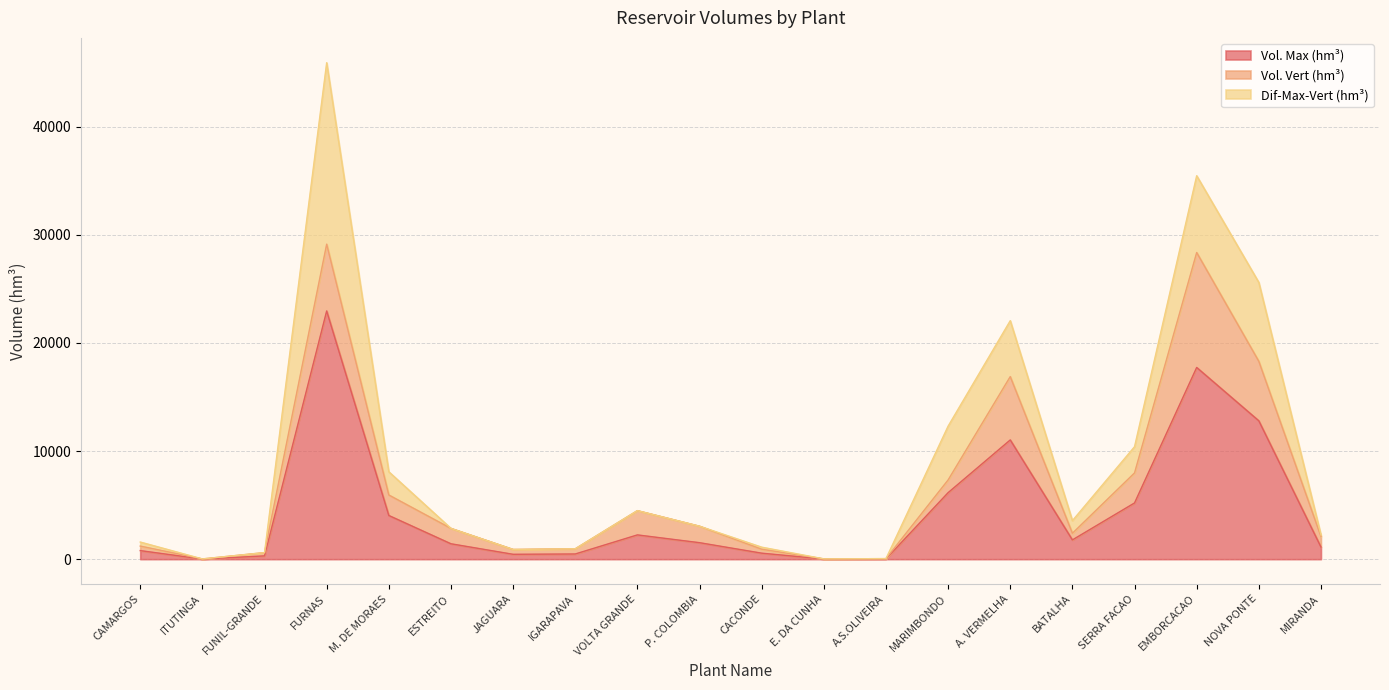

Does the chart have visible grid lines?

Yes